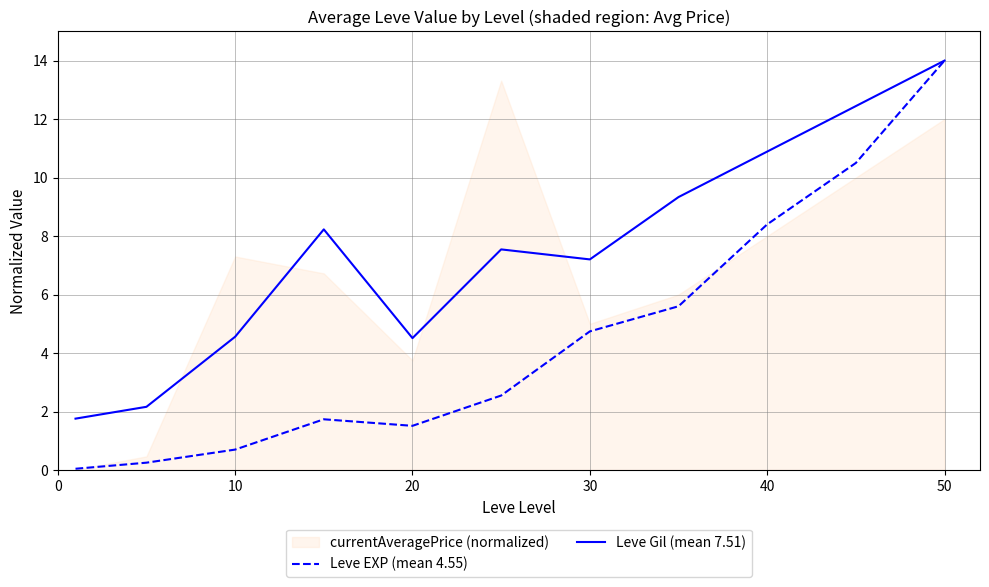

True or false: Leve Gil (mean 7.51) and Leve EXP (mean 4.55) cross at least once.

False